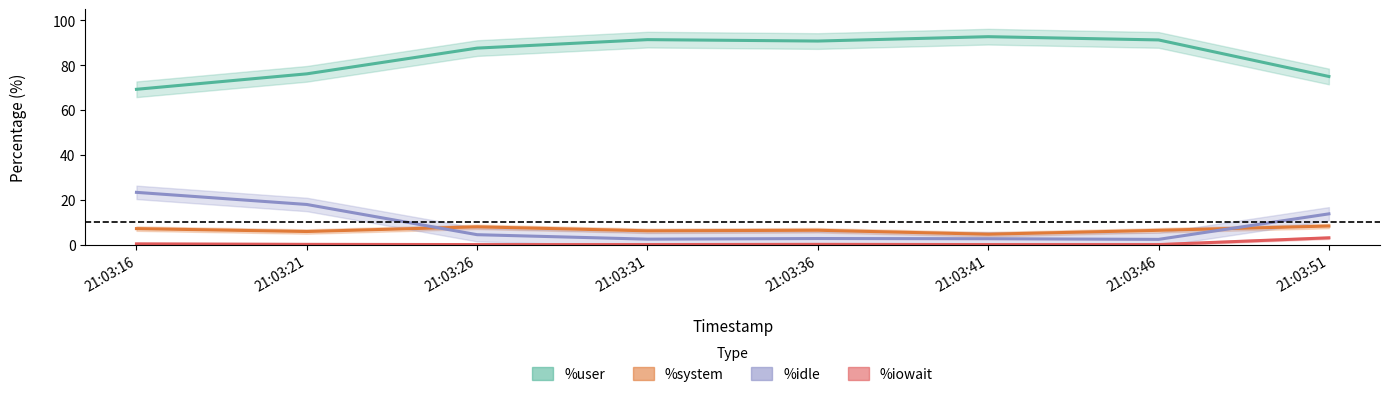

True or false: %iowait and %user intersect in this chart.

False